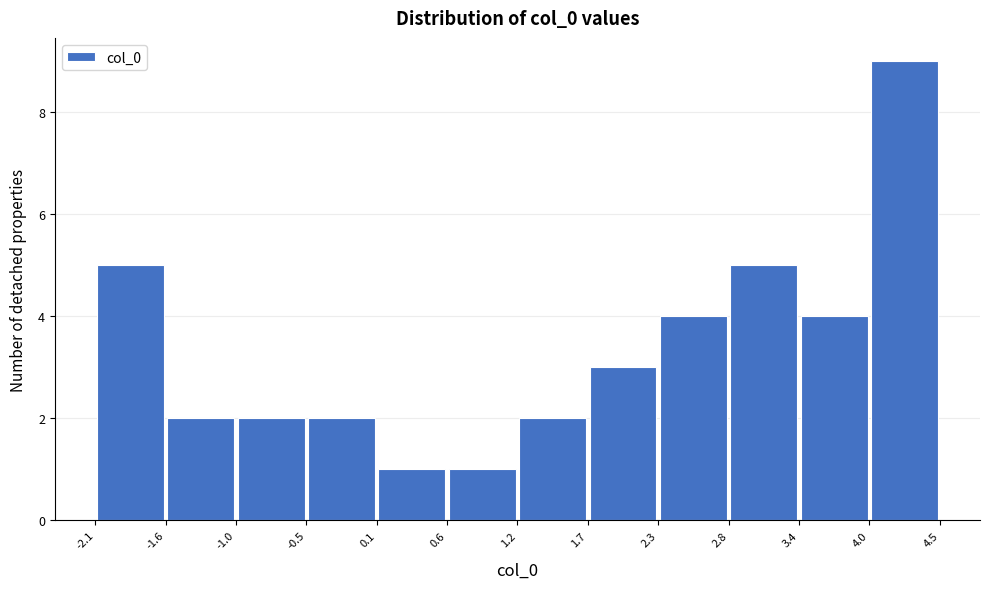

Reading left to right, list every bar in this chart as the range it spans on the x-axis followed by its height. The values are not printed on the chart, so give them approximately, as read against the axis.

-2.1 to -1.6: 5
-1.6 to -1.0: 2
-1.0 to -0.5: 2
-0.5 to 0.1: 2
0.1 to 0.6: 1
0.6 to 1.2: 1
1.2 to 1.7: 2
1.7 to 2.3: 3
2.3 to 2.8: 4
2.8 to 3.4: 5
3.4 to 4.0: 4
4.0 to 4.5: 9